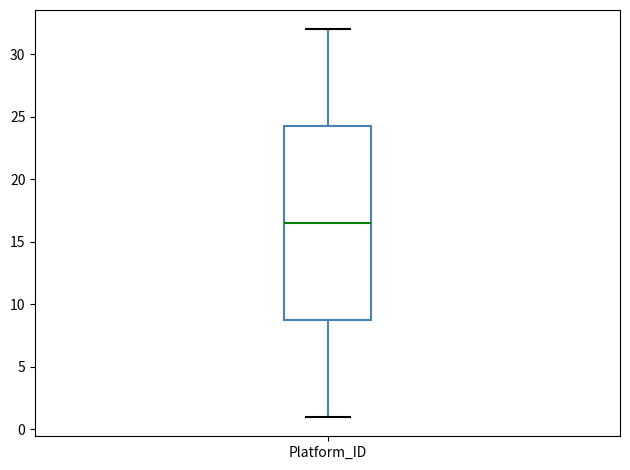

Transcribe this box plot: give where the median line is, the range the box spans, and where the two whiskers end, as read against the y-axis. The values are not printed on the chart, so give them approximately, as read against the axis.

median 16.5, box 9.0 to 24.5, whiskers 1.0 to 32.0